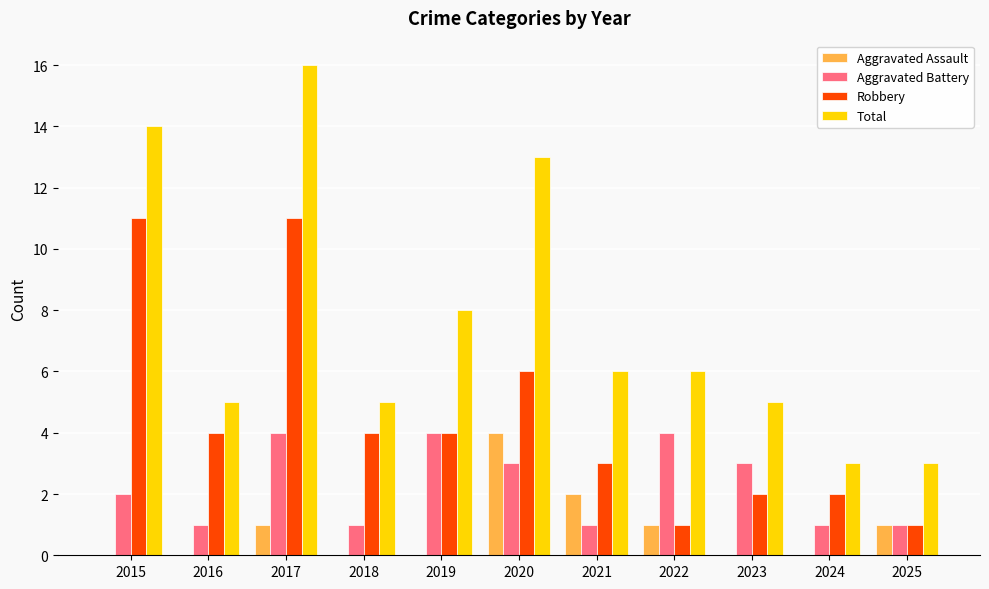

Is it true that Aggravated Battery equals 0 at 2025?

False